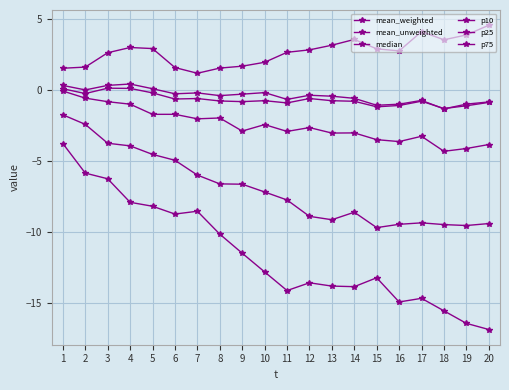

What is the difference between the maximum and minimum values in the p75 series?

3.4